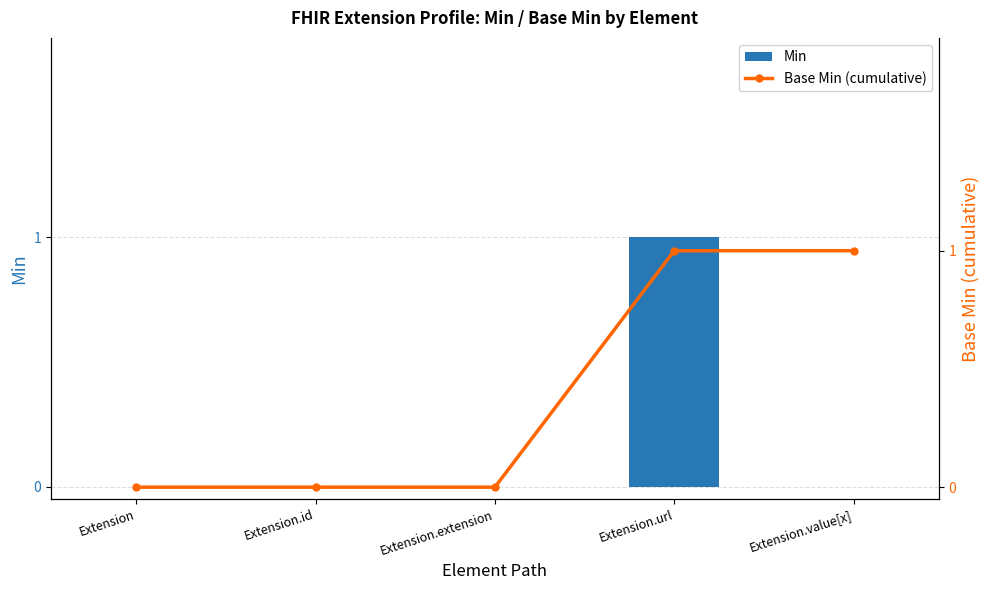

List the series in order of their overall mean, highest first.

Base Min (cumulative), Min